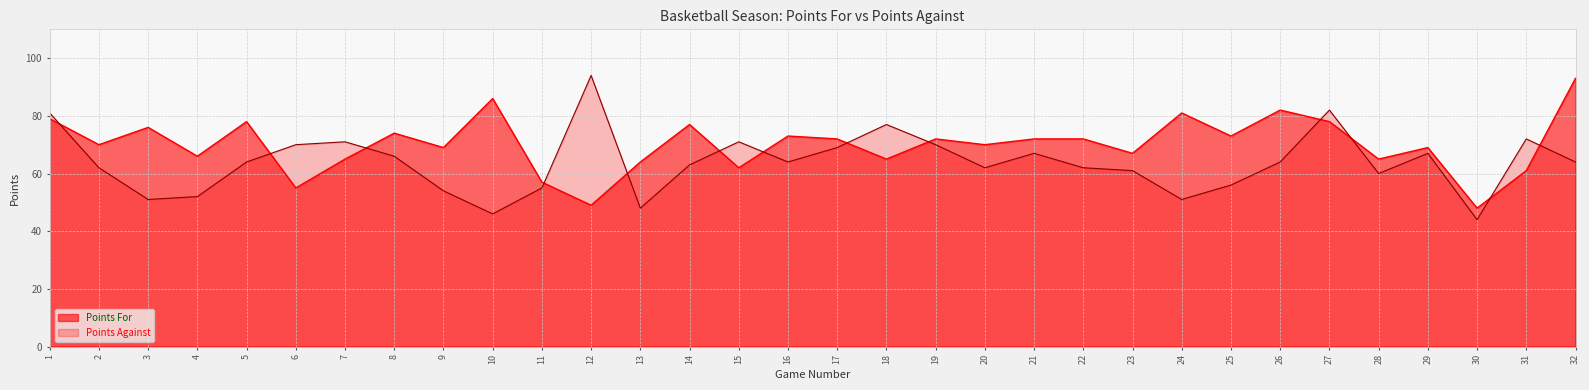

What is the value of the Points Against point at the 7th from the left?

71